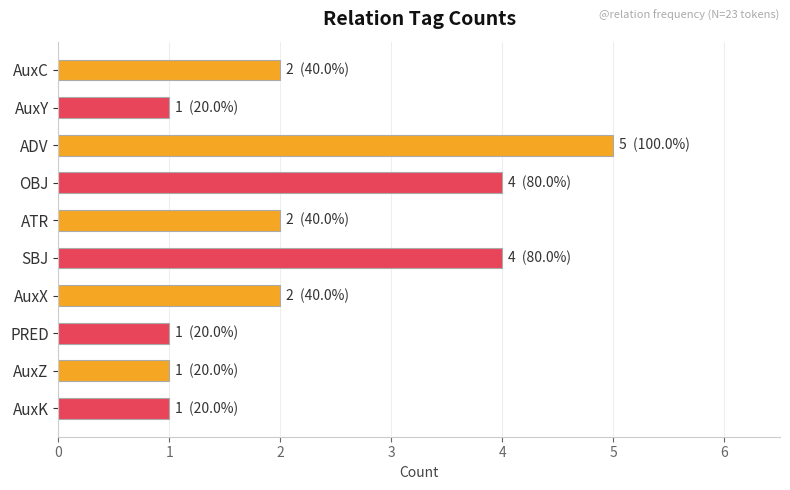

What is the greatest value displayed?

5